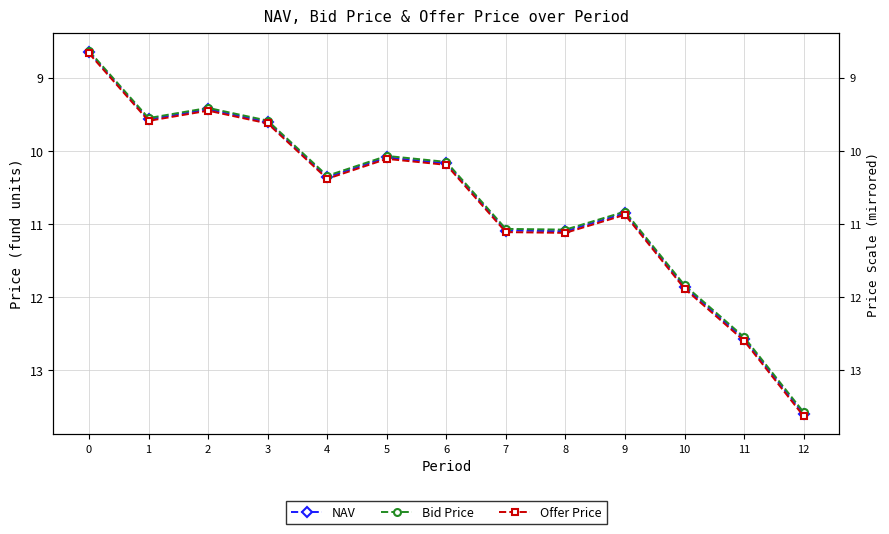

At which category does Offer Price reach its first local peak?

1